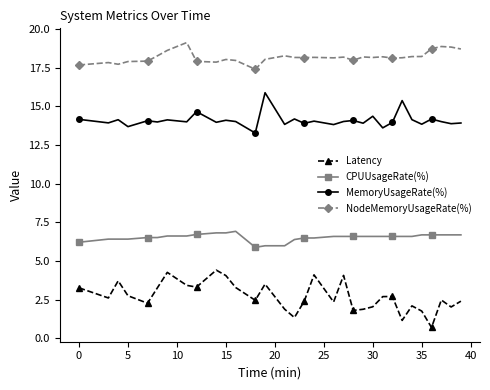

What is the difference between the maximum and minimum values in the MemoryUsageRate(%) series?

2.6